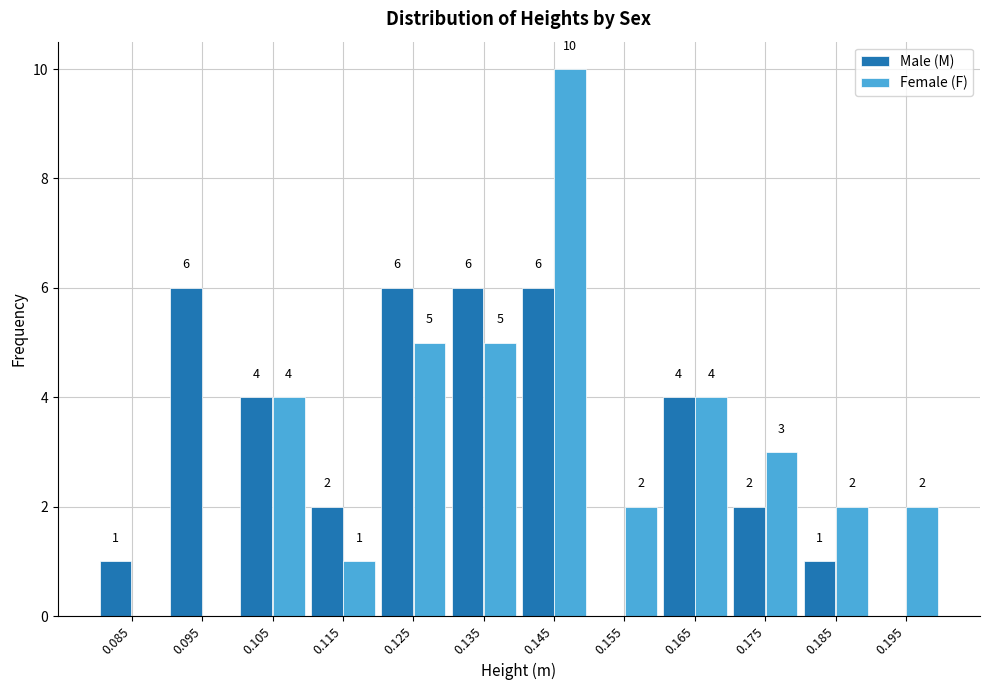

In the Female (F) series, which range on the x-axis has the tallest bar?

0.14 to 0.15